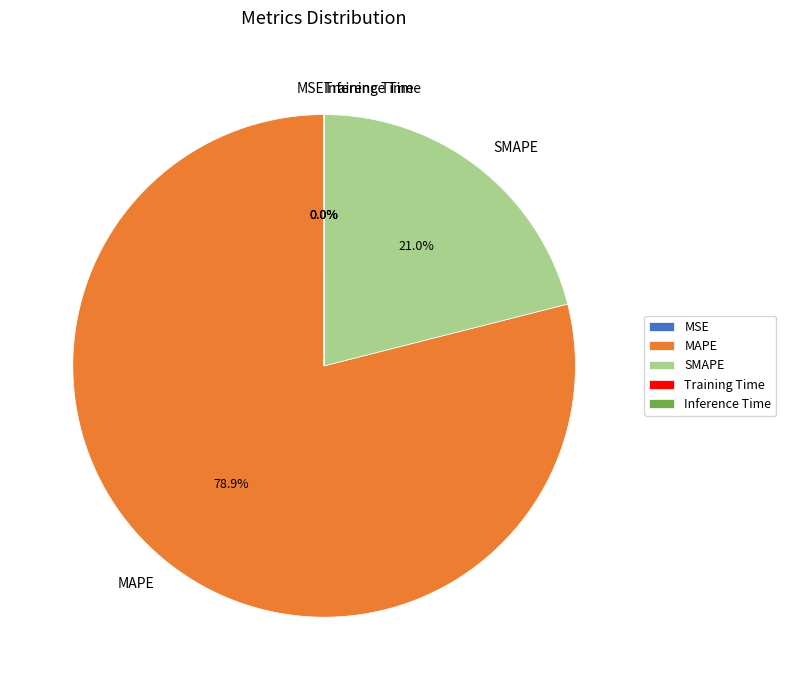

What percentage is the SMAPE slice, to the nearest percent?

21%